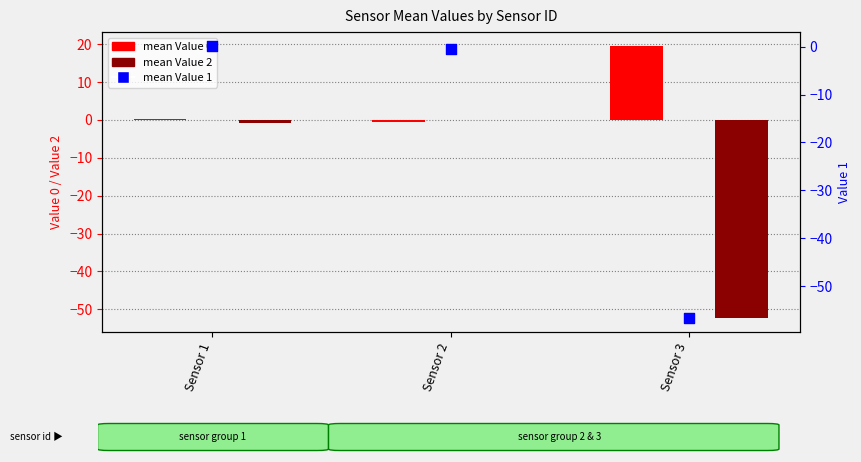

At how many categories does at least one series exceed -42?

3